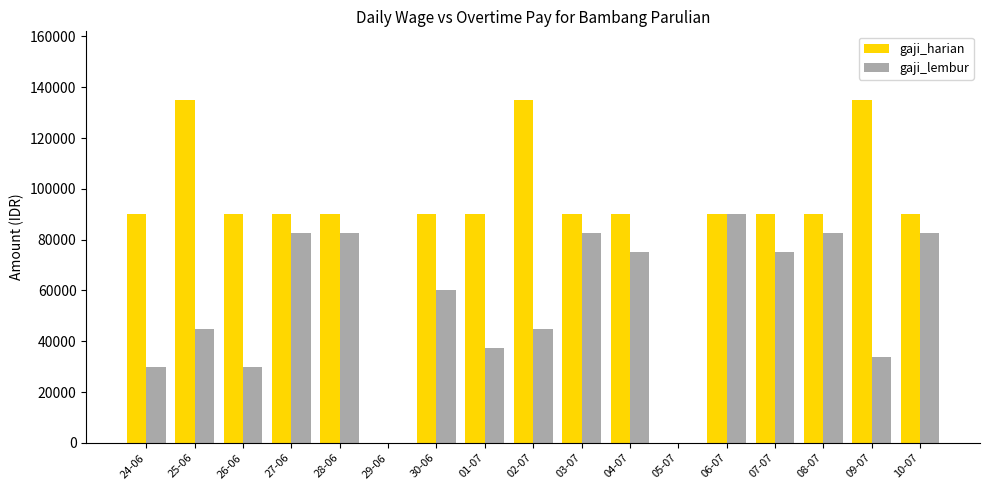

Reading left to right, extract all data points from this chart.

gaji_harian: 24-06=90000	25-06=135000	26-06=90000	27-06=90000	28-06=90000	29-06=0	30-06=90000	01-07=90000	02-07=135000	03-07=90000	04-07=90000	05-07=0	06-07=90000	07-07=90000	08-07=90000	09-07=135000	10-07=90000
gaji_lembur: 24-06=30000	25-06=45000	26-06=30000	27-06=82500	28-06=82500	29-06=0	30-06=60000	01-07=37500	02-07=45000	03-07=82500	04-07=75000	05-07=0	06-07=90000	07-07=75000	08-07=82500	09-07=33750	10-07=82500